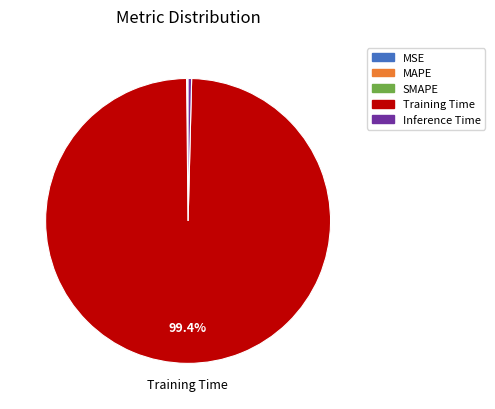

To the nearest percent, what percentage of the pie is Training Time?

99%